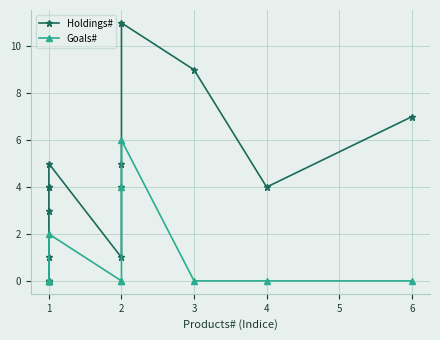

How many interior local valleys does the Holdings# series have?

2